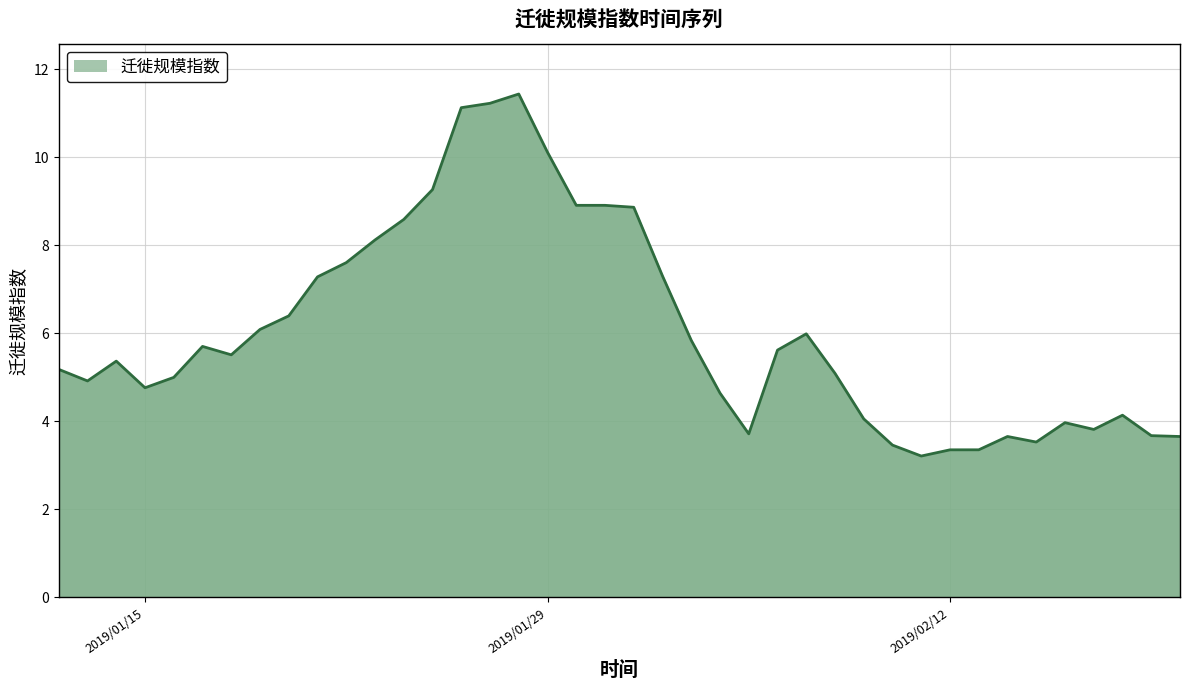

What is the greatest value displayed?

11.4